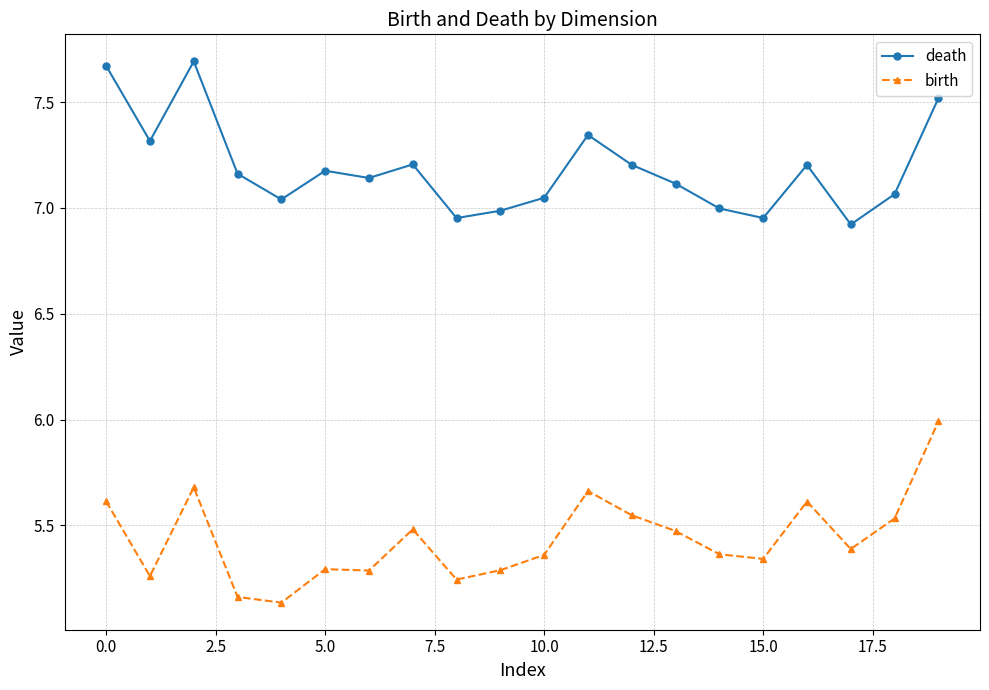

True or false: birth and death intersect in this chart.

False